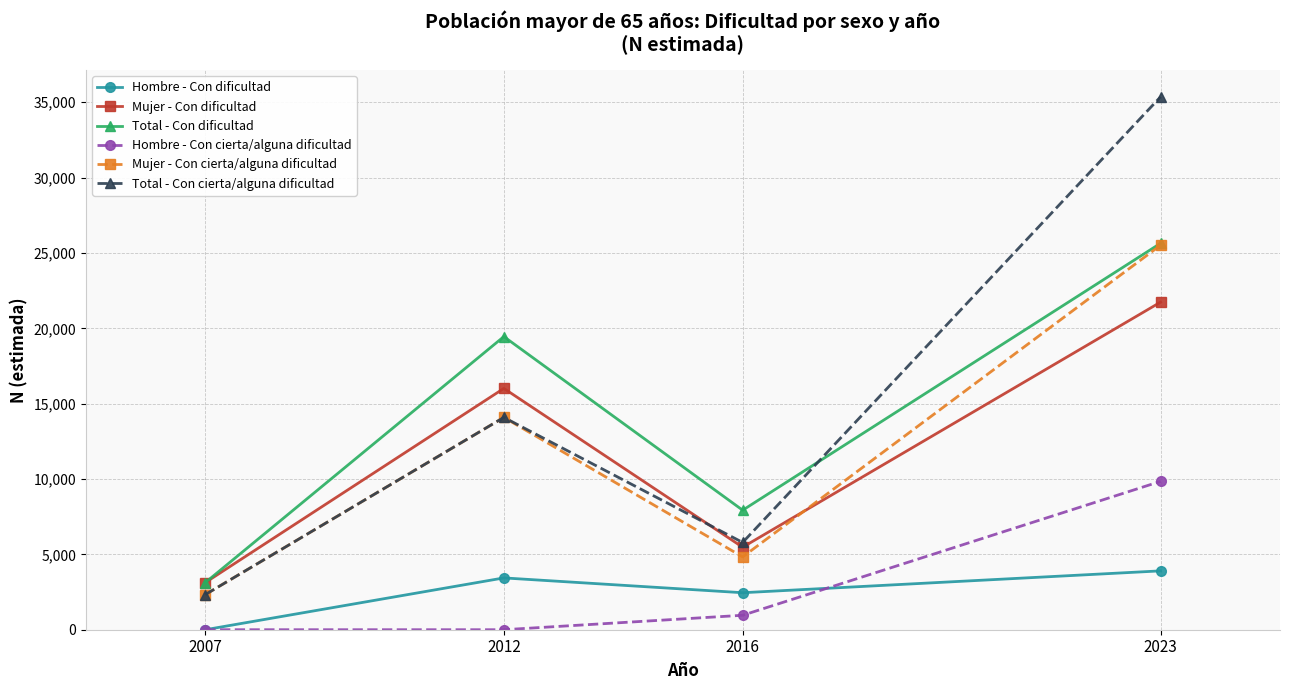

True or false: Total - Con dificultad and Hombre - Con dificultad intersect in this chart.

False